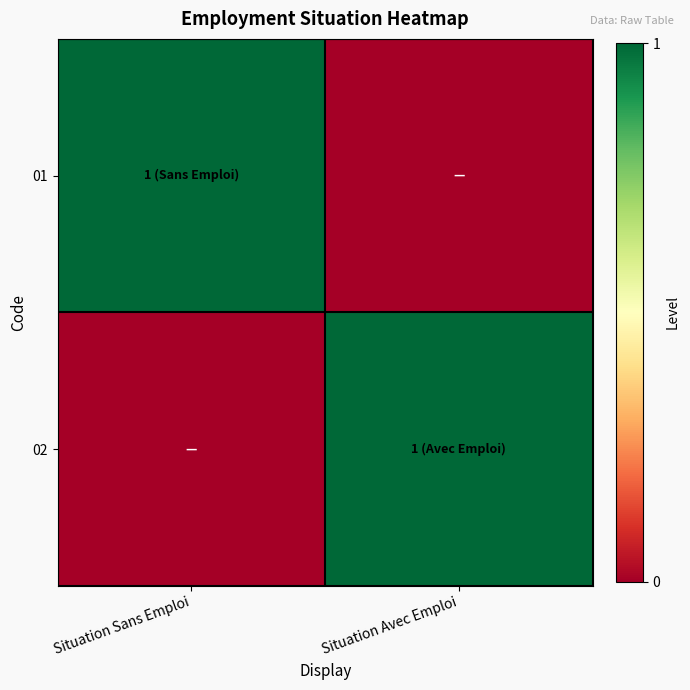

Reading right to left, extract all data points from this chart.

01: Situation Avec Emploi=0	Situation Sans Emploi=1
02: Situation Avec Emploi=1	Situation Sans Emploi=0